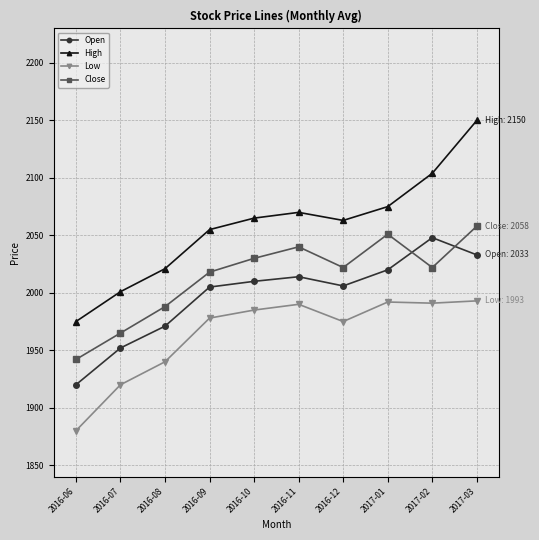

At which label is High closest to 2062?

2016-12